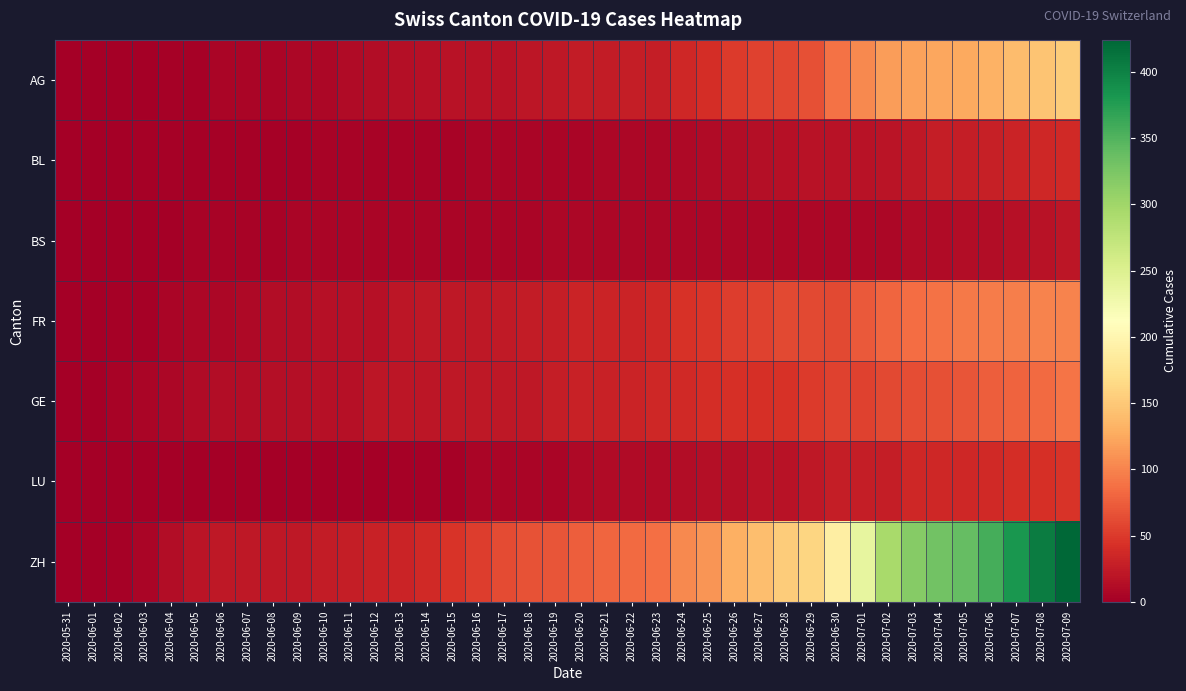

Reading right to left, transcribe all the data shown in this chart.

AG: 2020-07-09=153	2020-07-08=147	2020-07-07=140	2020-07-06=132	2020-07-05=125	2020-07-04=123	2020-07-03=120	2020-07-02=116	2020-07-01=103	2020-06-30=88	2020-06-29=65	2020-06-28=59	2020-06-27=55	2020-06-26=50	2020-06-25=40	2020-06-24=35	2020-06-23=28	2020-06-22=28	2020-06-21=26	2020-06-20=26	2020-06-19=23	2020-06-18=21	2020-06-17=18	2020-06-16=18	2020-06-15=17	2020-06-14=16	2020-06-13=14	2020-06-12=13	2020-06-11=10	2020-06-10=7	2020-06-09=7	2020-06-08=5	2020-06-07=5	2020-06-06=5	2020-06-05=3	2020-06-04=3	2020-06-03=1	2020-06-02=0	2020-06-01=0	2020-05-31=0
BL: 2020-07-09=38	2020-07-08=35	2020-07-07=32	2020-07-06=29	2020-07-05=27	2020-07-04=27	2020-07-03=23	2020-07-02=19	2020-07-01=18	2020-06-30=17	2020-06-29=17	2020-06-28=16	2020-06-27=14	2020-06-26=12	2020-06-25=10	2020-06-24=9	2020-06-23=7	2020-06-22=7	2020-06-21=7	2020-06-20=6	2020-06-19=5	2020-06-18=5	2020-06-17=5	2020-06-16=5	2020-06-15=4	2020-06-14=4	2020-06-13=4	2020-06-12=4	2020-06-11=4	2020-06-10=4	2020-06-09=3	2020-06-08=3	2020-06-07=3	2020-06-06=3	2020-06-05=3	2020-06-04=2	2020-06-03=2	2020-06-02=1	2020-06-01=1	2020-05-31=0
BS: 2020-07-09=21	2020-07-08=18	2020-07-07=15	2020-07-06=12	2020-07-05=12	2020-07-04=11	2020-07-03=10	2020-07-02=8	2020-07-01=7	2020-06-30=7	2020-06-29=7	2020-06-28=7	2020-06-27=7	2020-06-26=7	2020-06-25=7	2020-06-24=7	2020-06-23=7	2020-06-22=7	2020-06-21=7	2020-06-20=7	2020-06-19=7	2020-06-18=6	2020-06-17=6	2020-06-16=5	2020-06-15=5	2020-06-14=5	2020-06-13=5	2020-06-12=5	2020-06-11=5	2020-06-10=5	2020-06-09=5	2020-06-08=4	2020-06-07=4	2020-06-06=4	2020-06-05=4	2020-06-04=1	2020-06-03=1	2020-06-02=0	2020-06-01=0	2020-05-31=0
FR: 2020-07-09=101	2020-07-08=100	2020-07-07=97	2020-07-06=95	2020-07-05=93	2020-07-04=88	2020-07-03=85	2020-07-02=80	2020-07-01=72	2020-06-30=61	2020-06-29=61	2020-06-28=61	2020-06-27=56	2020-06-26=52	2020-06-25=47	2020-06-24=44	2020-06-23=36	2020-06-22=32	2020-06-21=32	2020-06-20=32	2020-06-19=27	2020-06-18=26	2020-06-17=24	2020-06-16=23	2020-06-15=22	2020-06-14=22	2020-06-13=20	2020-06-12=16	2020-06-11=16	2020-06-10=15	2020-06-09=13	2020-06-08=13	2020-06-07=9	2020-06-06=7	2020-06-05=7	2020-06-04=5	2020-06-03=3	2020-06-02=2	2020-06-01=0	2020-05-31=0
GE: 2020-07-09=91	2020-07-08=83	2020-07-07=79	2020-07-06=75	2020-07-05=68	2020-07-04=66	2020-07-03=63	2020-07-02=61	2020-07-01=56	2020-06-30=55	2020-06-29=51	2020-06-28=44	2020-06-27=43	2020-06-26=43	2020-06-25=40	2020-06-24=38	2020-06-23=36	2020-06-22=32	2020-06-21=31	2020-06-20=31	2020-06-19=27	2020-06-18=23	2020-06-17=23	2020-06-16=22	2020-06-15=22	2020-06-14=20	2020-06-13=20	2020-06-12=20	2020-06-11=16	2020-06-10=16	2020-06-09=14	2020-06-08=14	2020-06-07=13	2020-06-06=13	2020-06-05=10	2020-06-04=8	2020-06-03=6	2020-06-02=4	2020-06-01=1	2020-05-31=0
LU: 2020-07-09=46	2020-07-08=42	2020-07-07=40	2020-07-06=37	2020-07-05=36	2020-07-04=36	2020-07-03=35	2020-07-02=28	2020-07-01=28	2020-06-30=27	2020-06-29=23	2020-06-28=18	2020-06-27=17	2020-06-26=14	2020-06-25=14	2020-06-24=12	2020-06-23=11	2020-06-22=10	2020-06-21=10	2020-06-20=9	2020-06-19=6	2020-06-18=6	2020-06-17=5	2020-06-16=5	2020-06-15=3	2020-06-14=3	2020-06-13=2	2020-06-12=1	2020-06-11=1	2020-06-10=1	2020-06-09=1	2020-06-08=1	2020-06-07=1	2020-06-06=1	2020-06-05=0	2020-06-04=0	2020-06-03=0	2020-06-02=0	2020-06-01=0	2020-05-31=0
ZH: 2020-07-09=424	2020-07-08=405	2020-07-07=382	2020-07-06=357	2020-07-05=338	2020-07-04=330	2020-07-03=317	2020-07-02=294	2020-07-01=238	2020-06-30=190	2020-06-29=162	2020-06-28=153	2020-06-27=142	2020-06-26=130	2020-06-25=111	2020-06-24=103	2020-06-23=87	2020-06-22=83	2020-06-21=80	2020-06-20=75	2020-06-19=68	2020-06-18=67	2020-06-17=62	2020-06-16=52	2020-06-15=45	2020-06-14=38	2020-06-13=33	2020-06-12=30	2020-06-11=28	2020-06-10=26	2020-06-09=23	2020-06-08=23	2020-06-07=23	2020-06-06=23	2020-06-05=19	2020-06-04=13	2020-06-03=5	2020-06-02=2	2020-06-01=0	2020-05-31=0